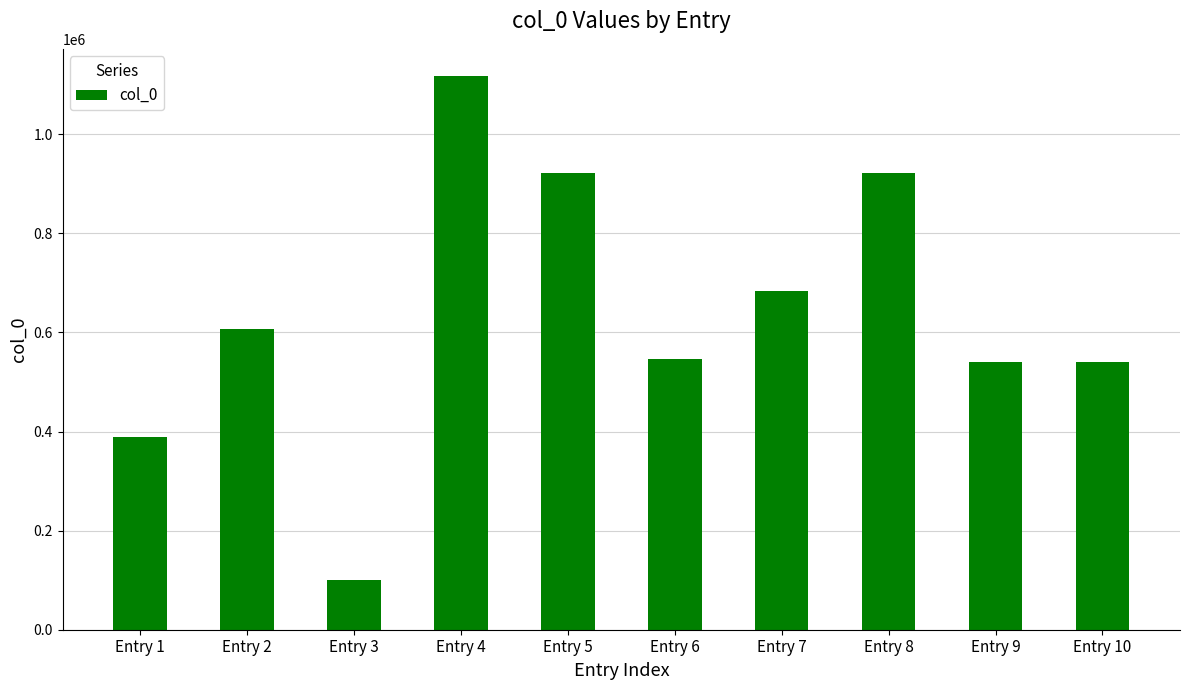

True or false: the data shows 326356 at Entry 9.

False